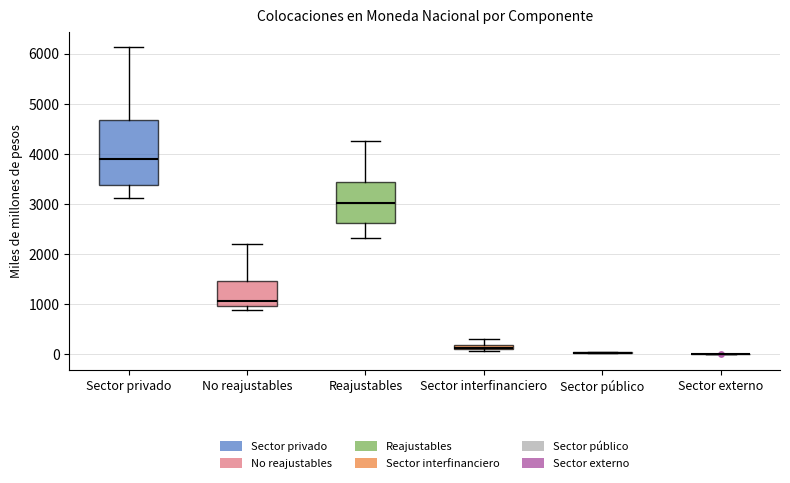

Which box is the tallest, from its lower edge to its upper edge?

Sector privado